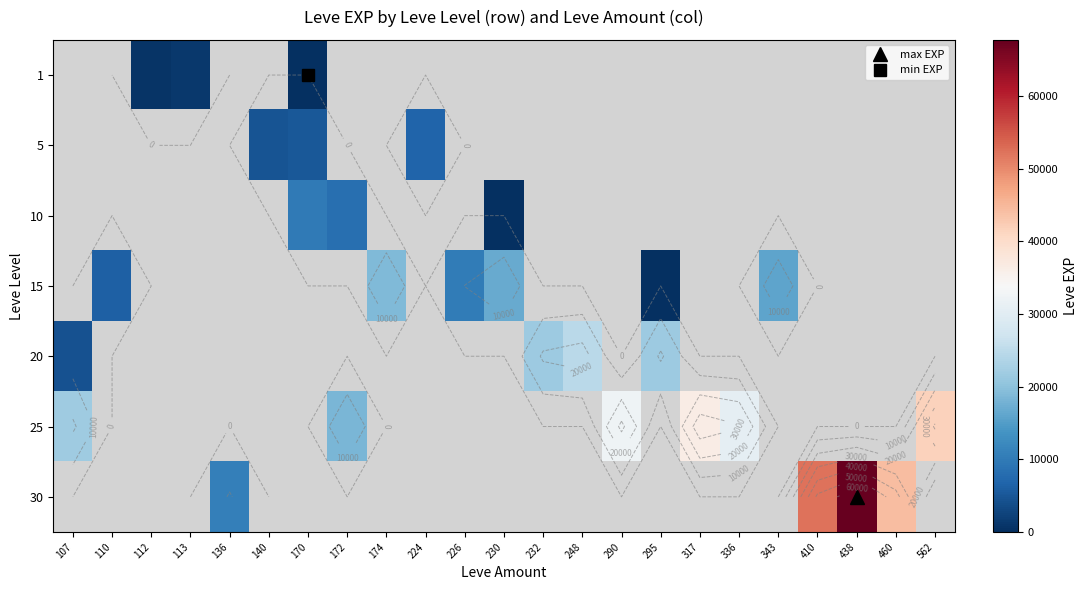

Count the number of data series in this chart.

7